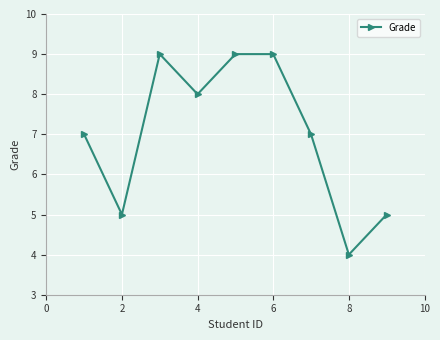

What is the sum of all values?

63